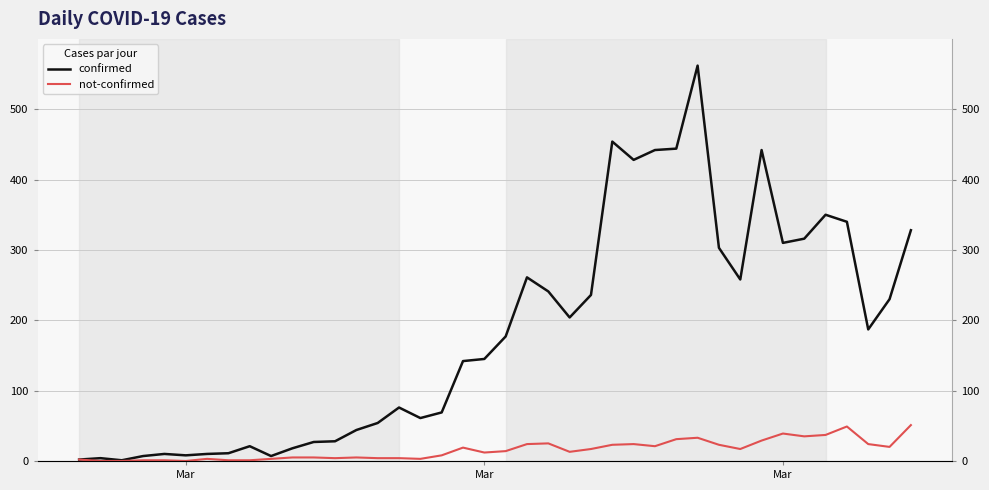

Rank the series by their maximum value, from highest to lowest.

confirmed, not-confirmed